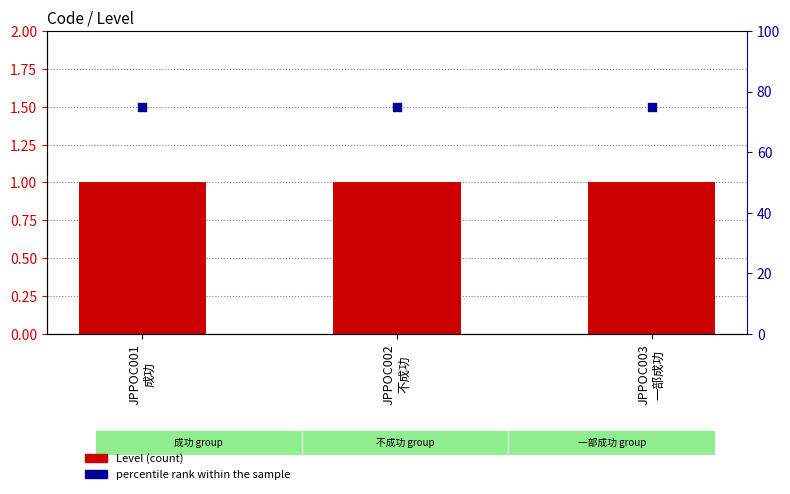

Which series reaches the maximum Y coordinate?

percentile rank within the sample